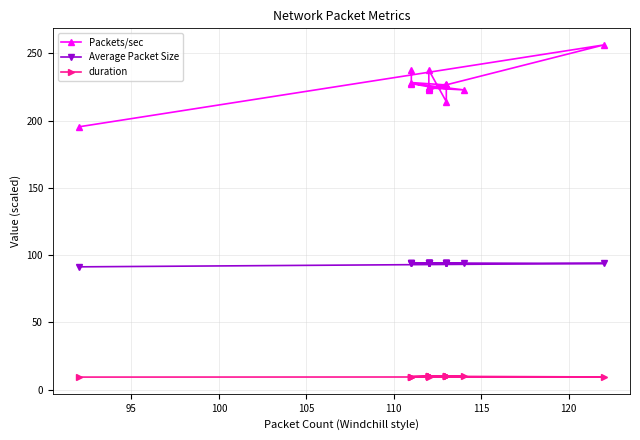

Count the number of categories in the chart.

20